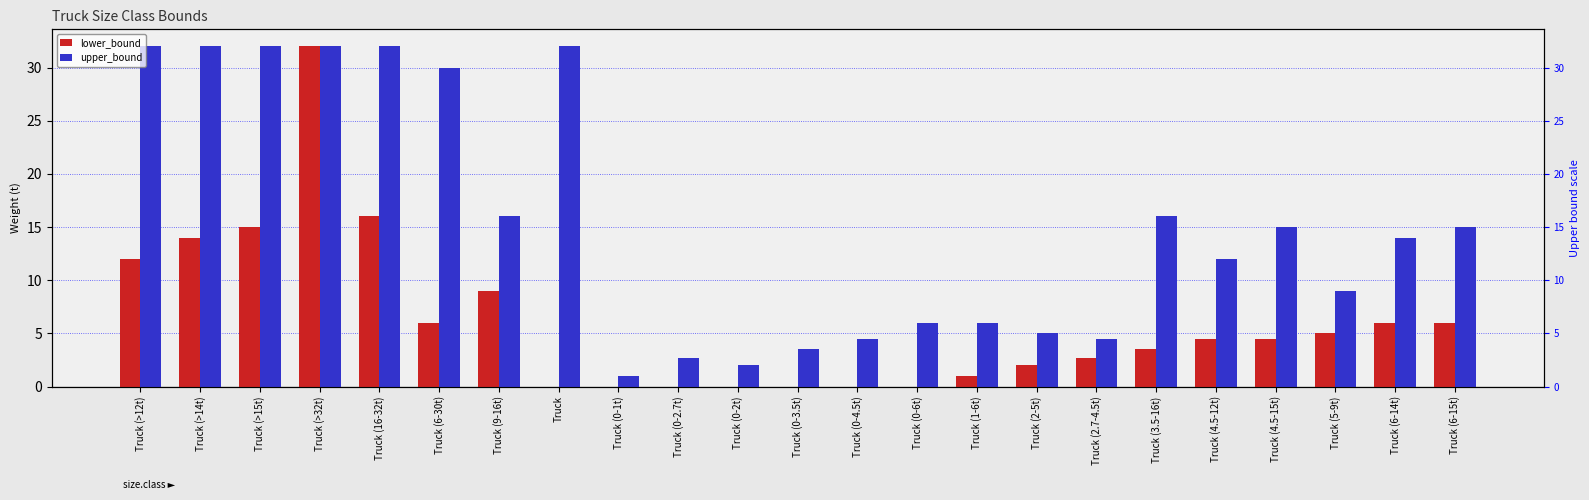

What is the difference between the highest and lowest values at Truck (5-9t)?

4.0